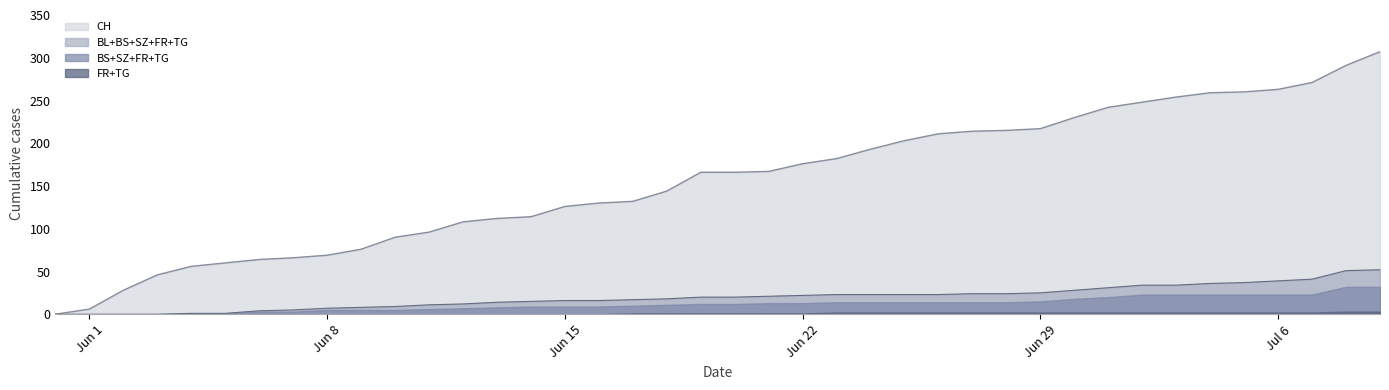

Does the chart display data point markers on the line(s)?

No